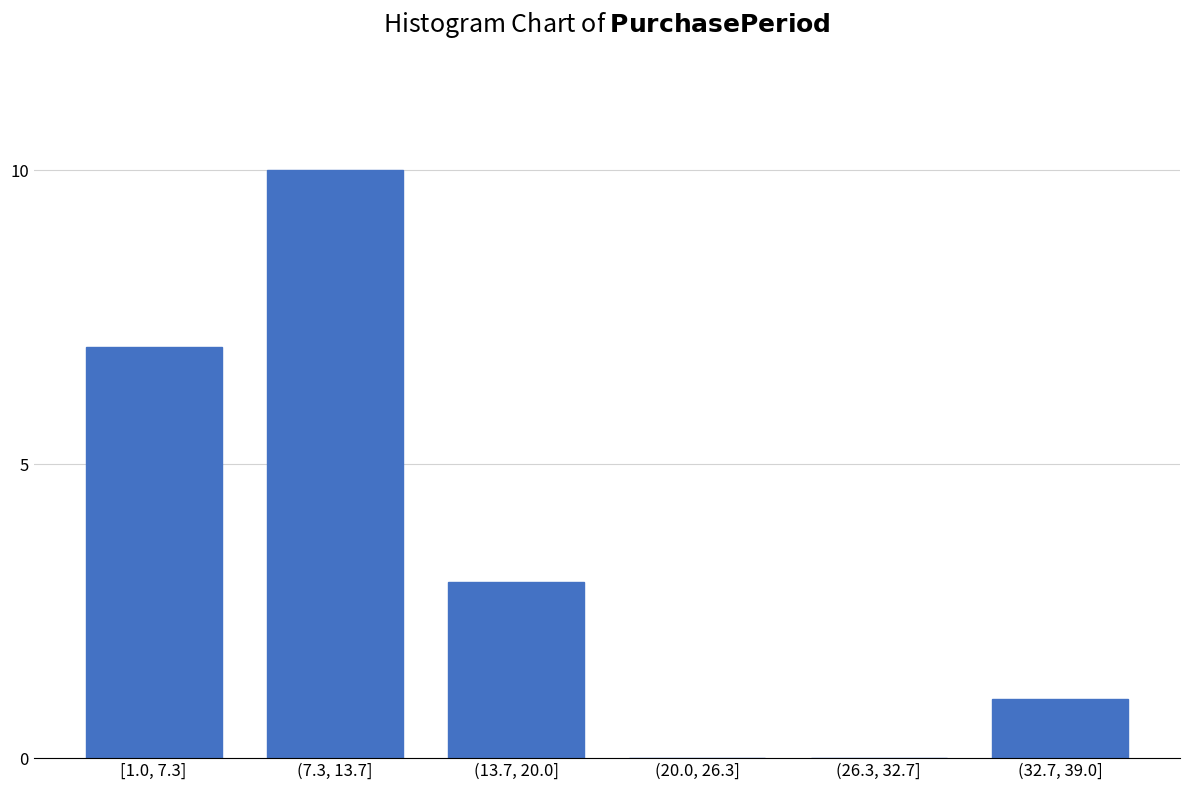

Reading left to right, list all the values displayed in this chart.

[1.0, 7.3]=7	(7.3, 13.7]=10	(13.7, 20.0]=3	(20.0, 26.3]=0	(26.3, 32.7]=0	(32.7, 39.0]=1